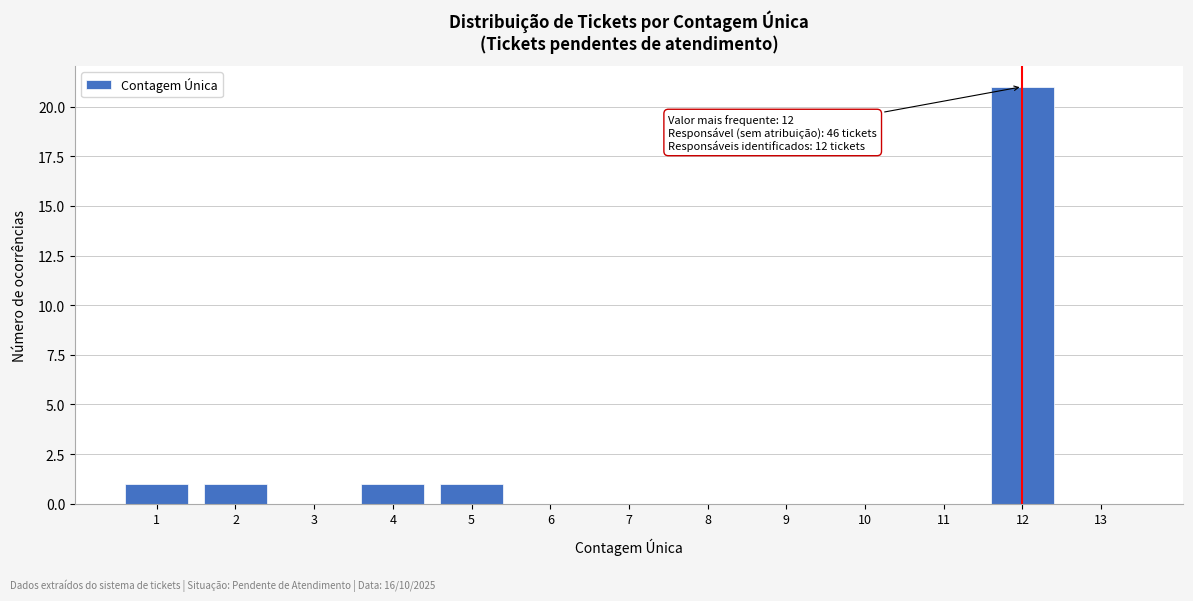

Reading left to right, list all the values displayed in this chart.

1=1	2=1	3=0	4=1	5=1	6=0	7=0	8=0	9=0	10=0	11=0	12=21	13=0